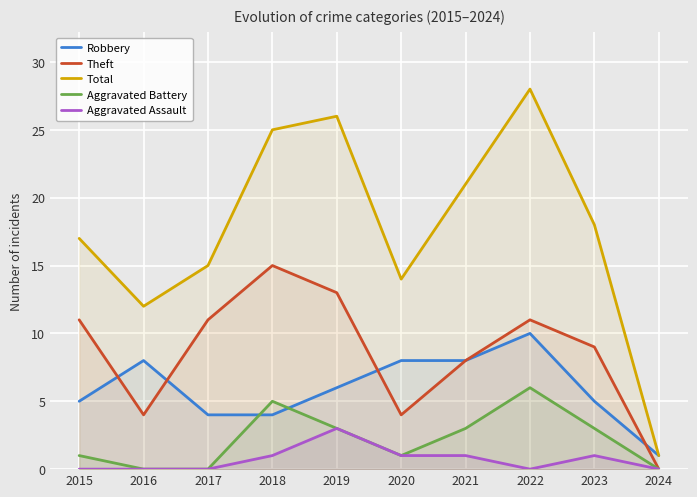

What is the difference between the second highest and minimum values in the Aggravated Battery series?

5